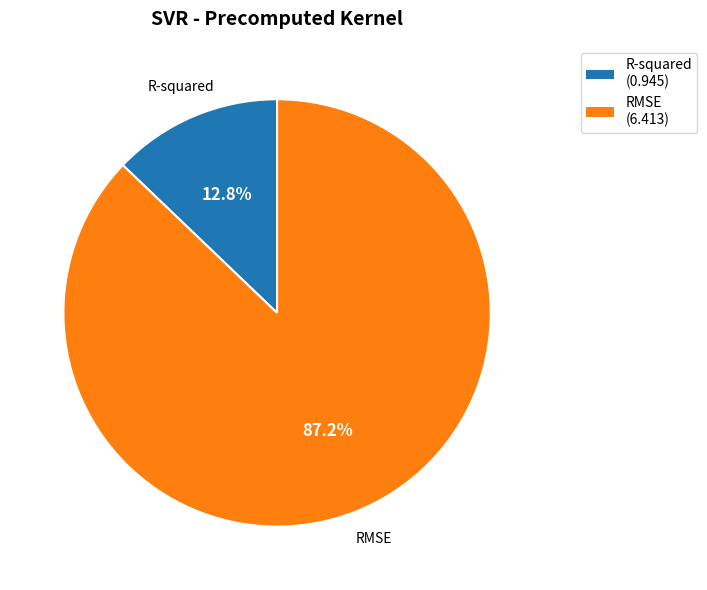

The RMSE slice represents 87% of the pie. True or false?

True